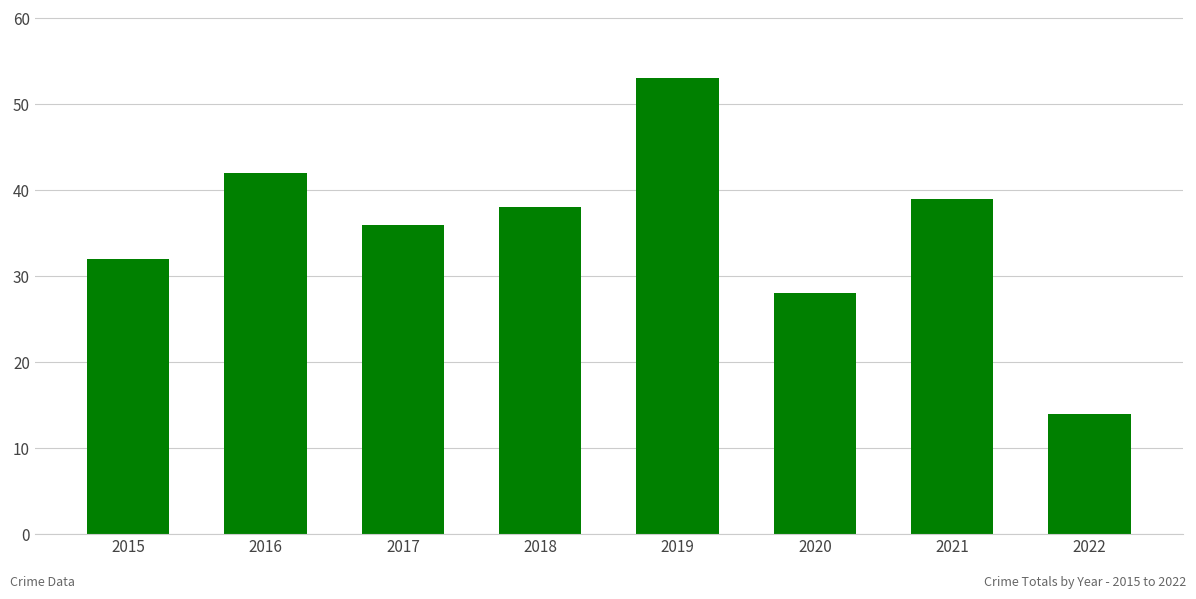

Approximately how many times larger is the value at 2016 compared to 2020?

1.5